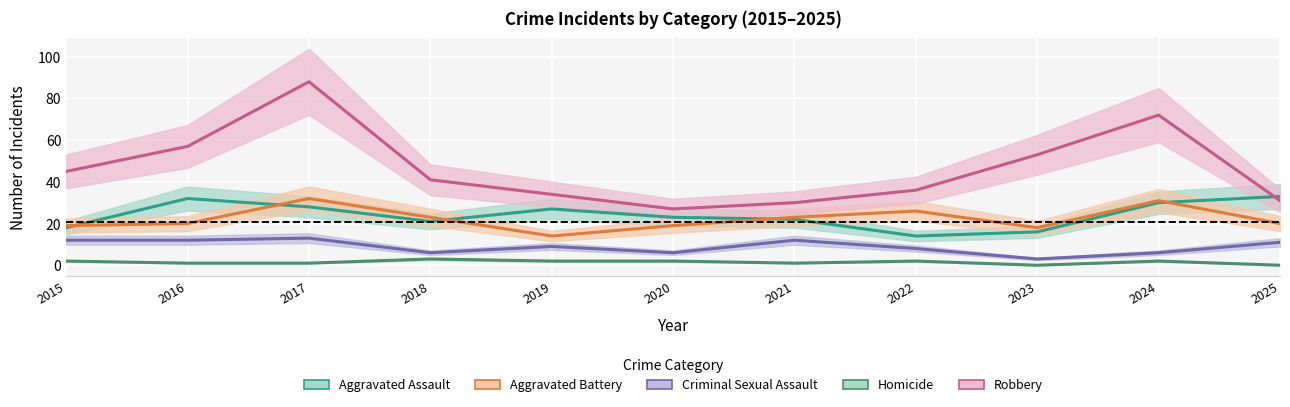

What value does the Criminal Sexual Assault series have at 2020, to the nearest 10?

10